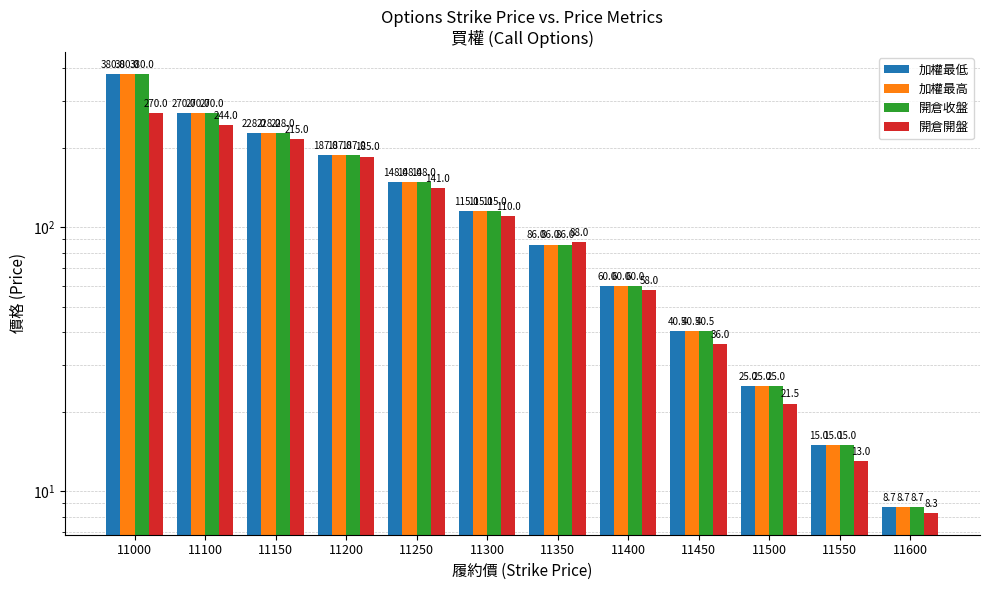

List the series in order of their peak value, highest first.

加權最低, 加權最高, 開倉收盤, 開倉開盤